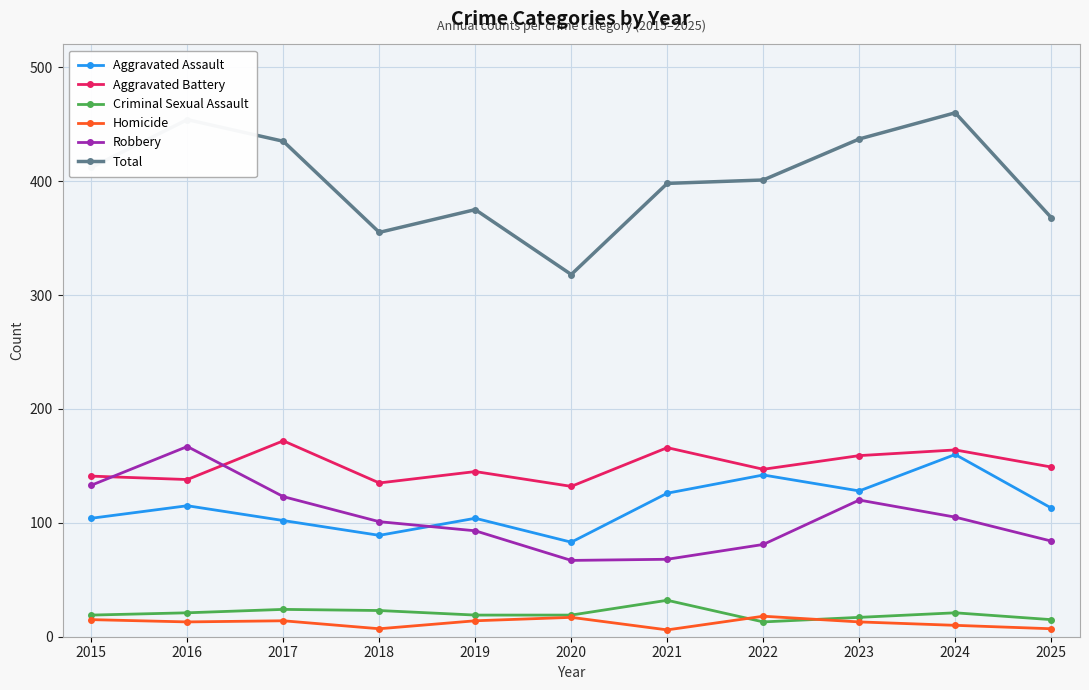

Which series has the largest range (max minus min)?

Total